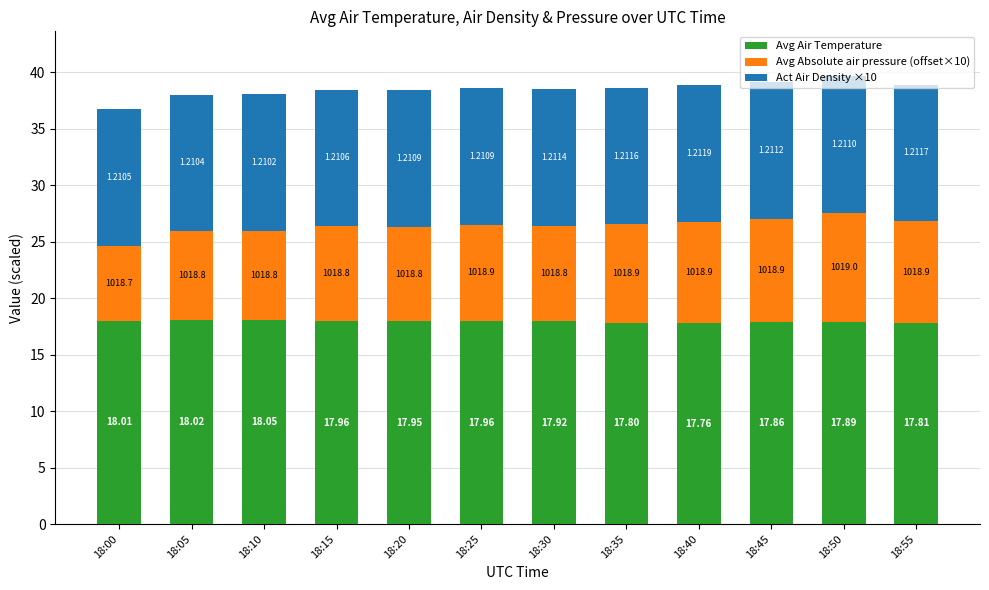

List the series in order of their overall mean, lowest first.

Avg Absolute air pressure (offset×10), Act Air Density ×10, Avg Air Temperature